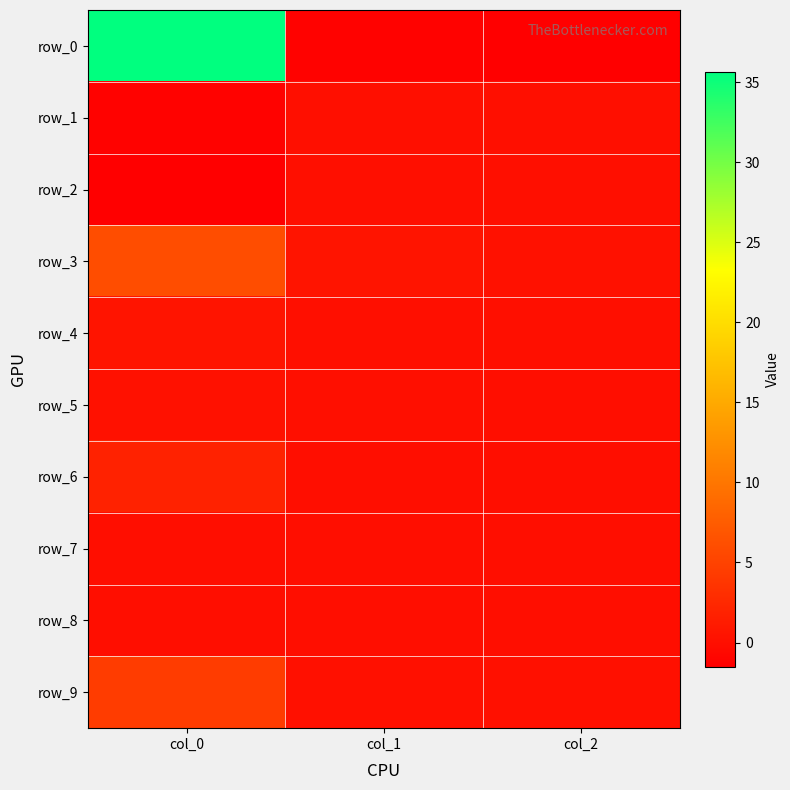

What is the minimum value shown in the chart?

-1.5